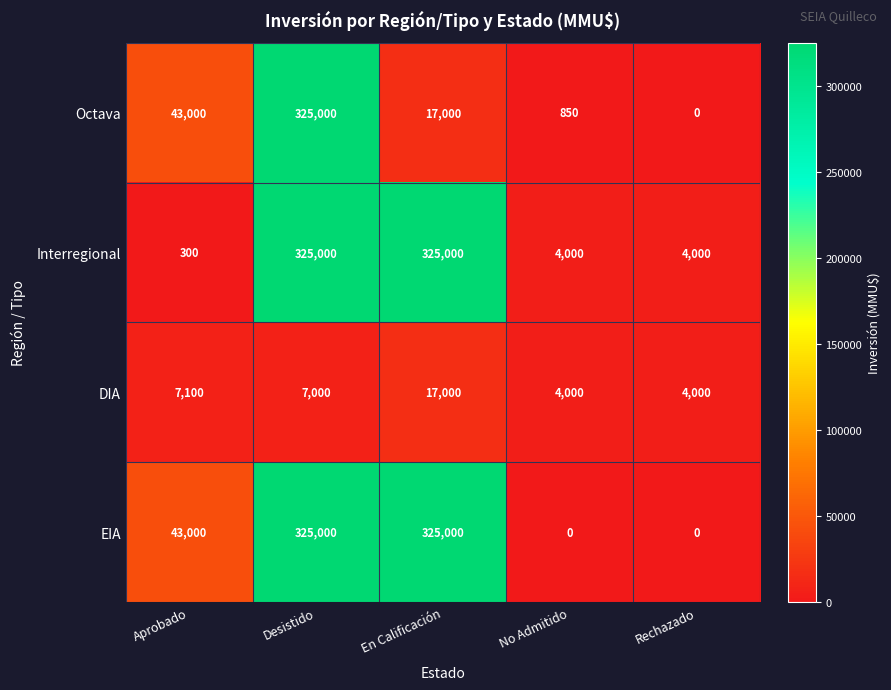

How many distinct data groups are displayed?

4